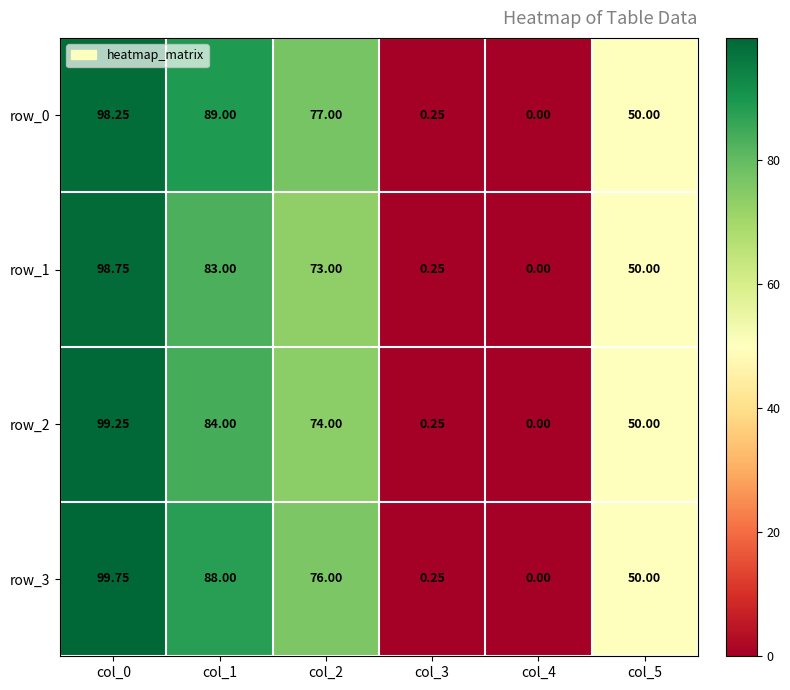

Is the value of row_2 at col_3 greater than the value of row_0 at col_5?

No